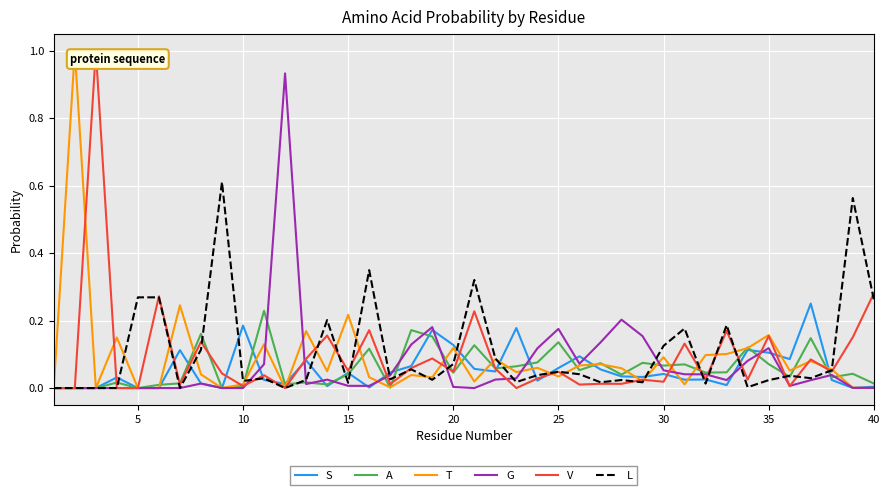

What is the highest value of the T series?

1.0